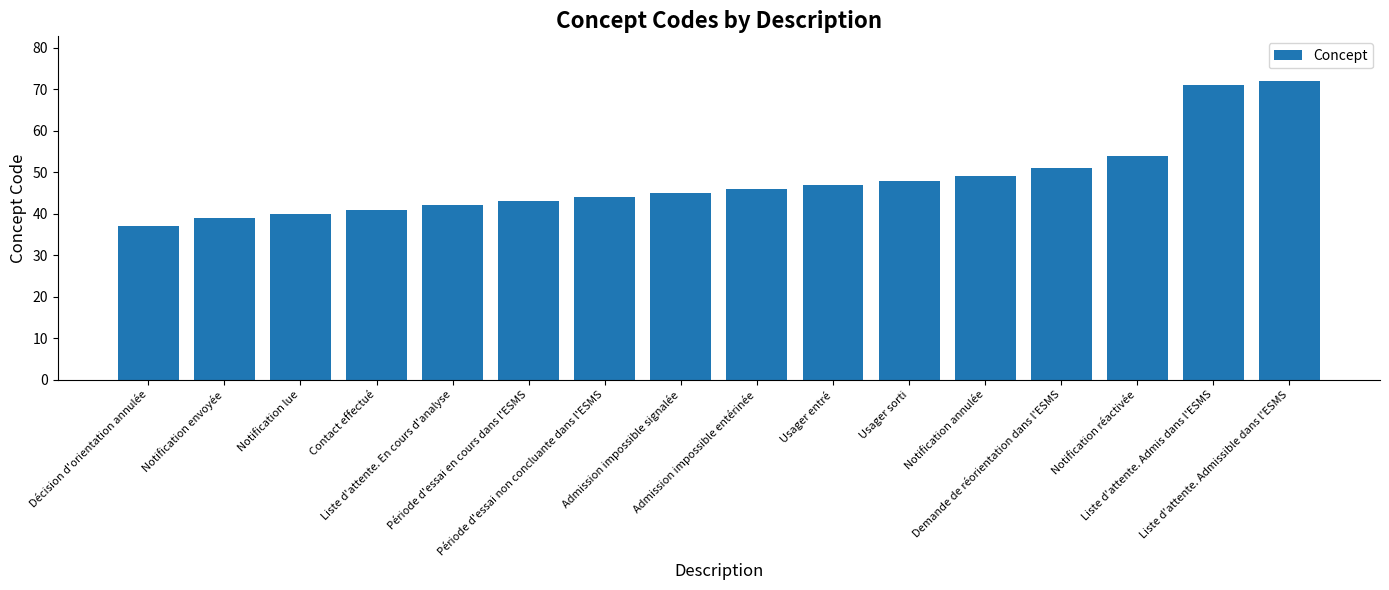

True or false: the data shows 37 at Décision d'orientation annulée.

True